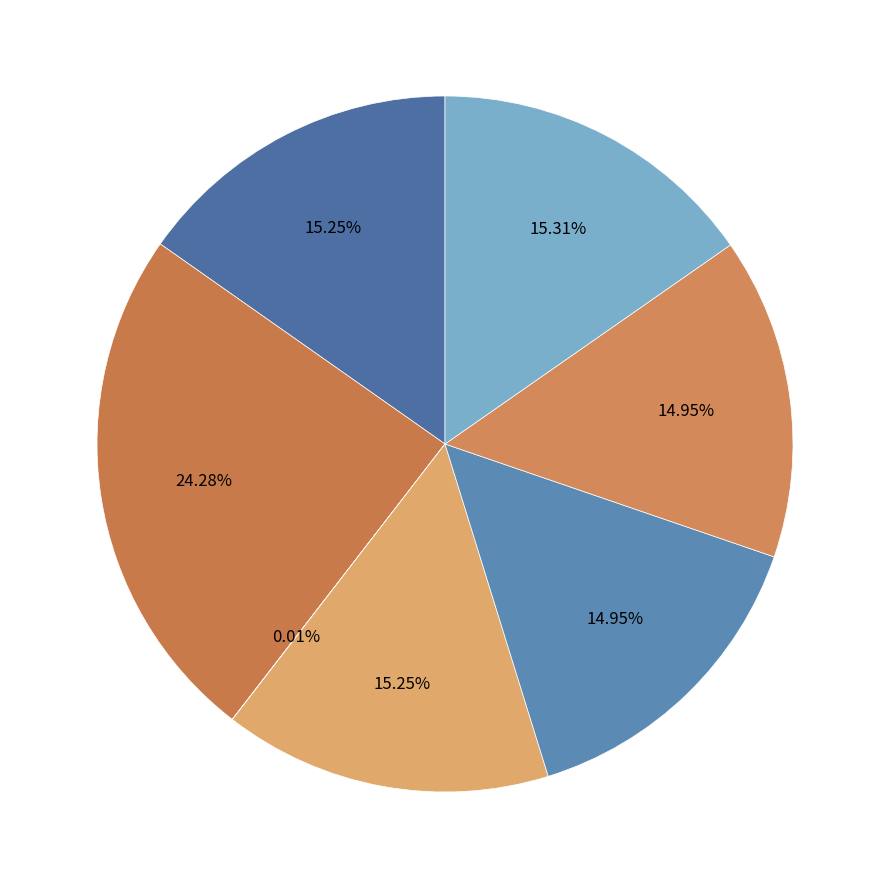

What is the smallest slice in the pie chart?

和太尉戏赠高阳公